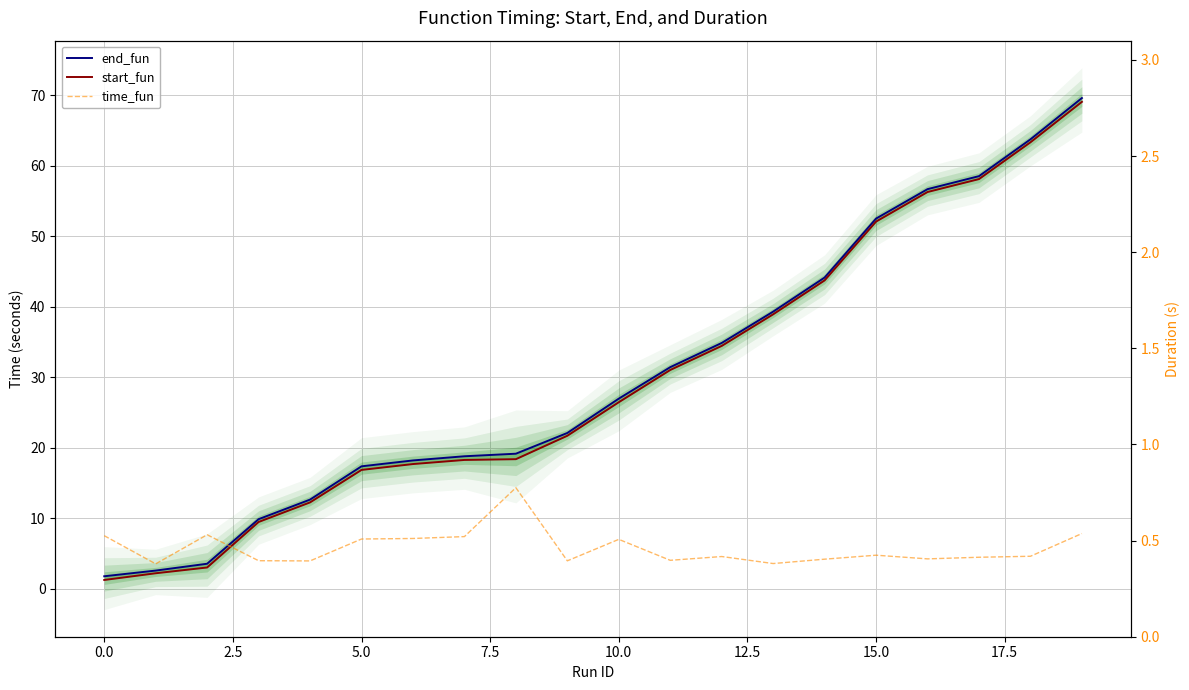

How many time_fun values are between 0 and 1?

20